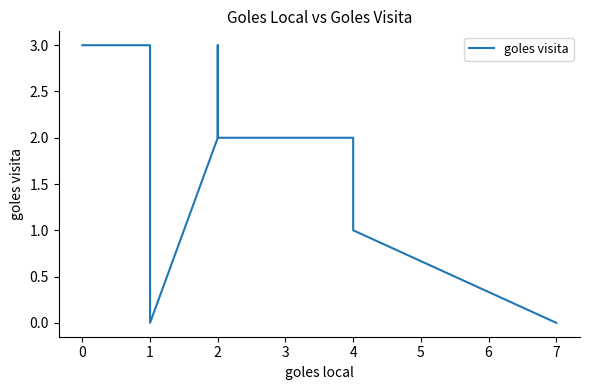

What value does the data have at 1?

3